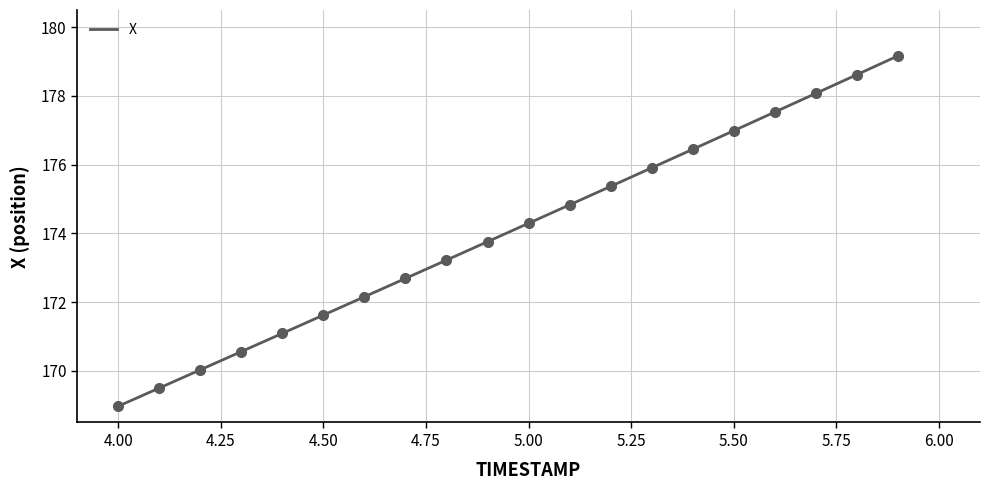

What is the minimum value shown in the chart?

169.0